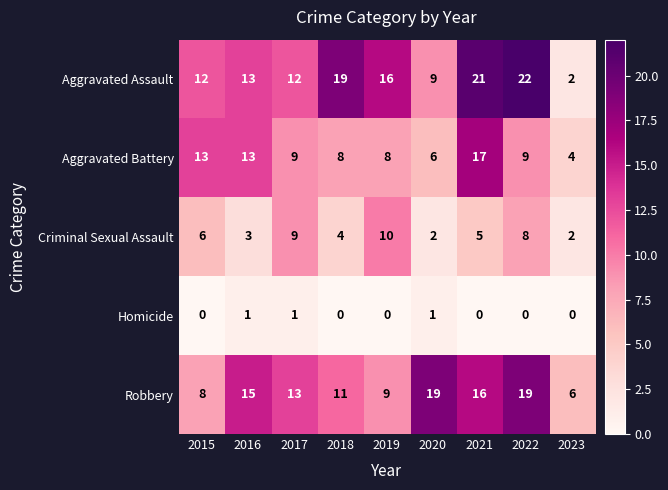

Where does the Robbery series first go above 13?

2016